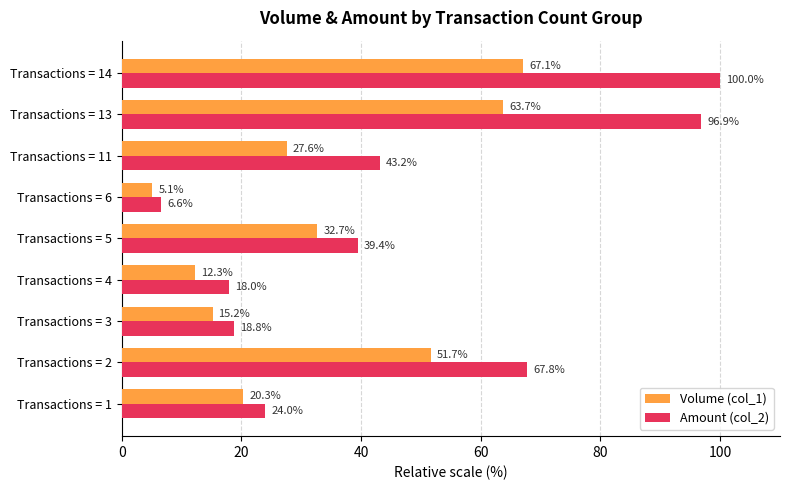

Count the number of data series in this chart.

2